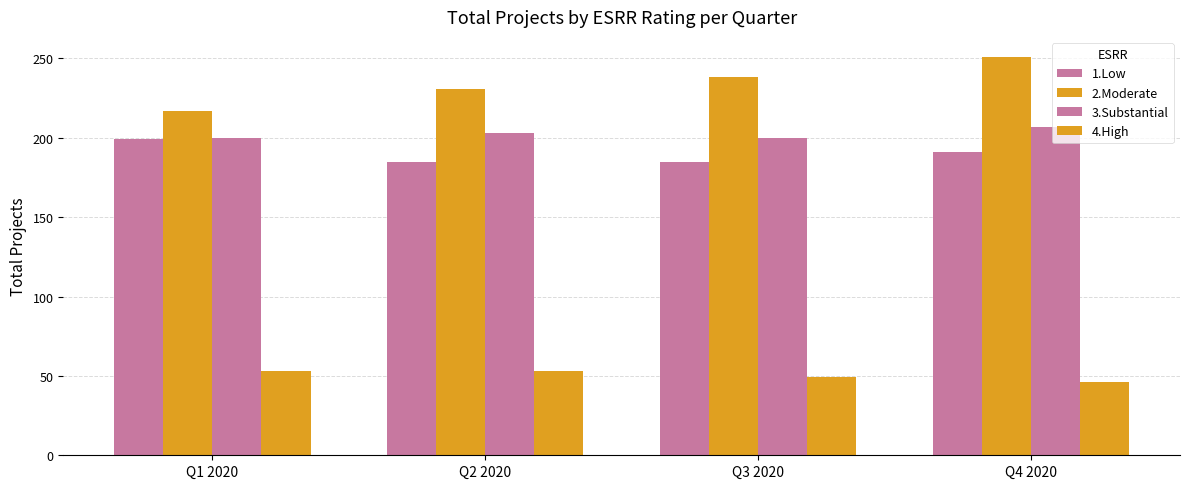

The 2.Moderate series shows 231 at Q2 2020. True or false?

True